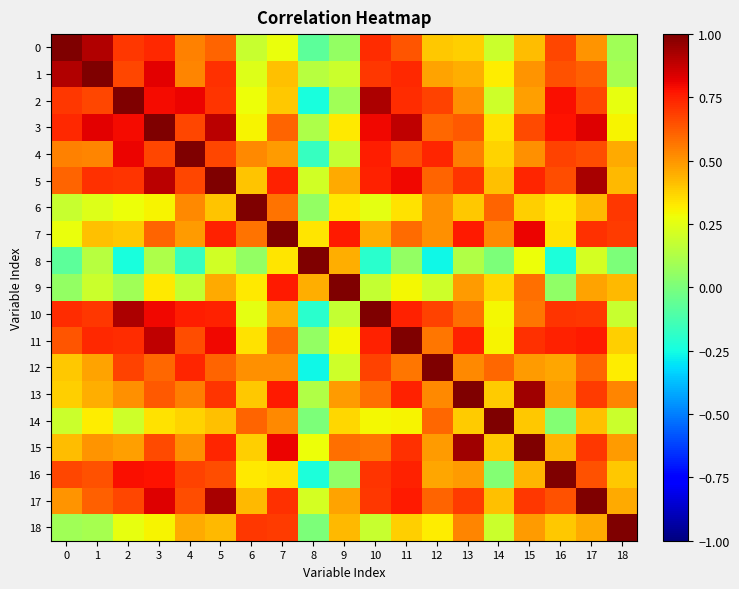

Which has a higher value, 17 or 13?

17